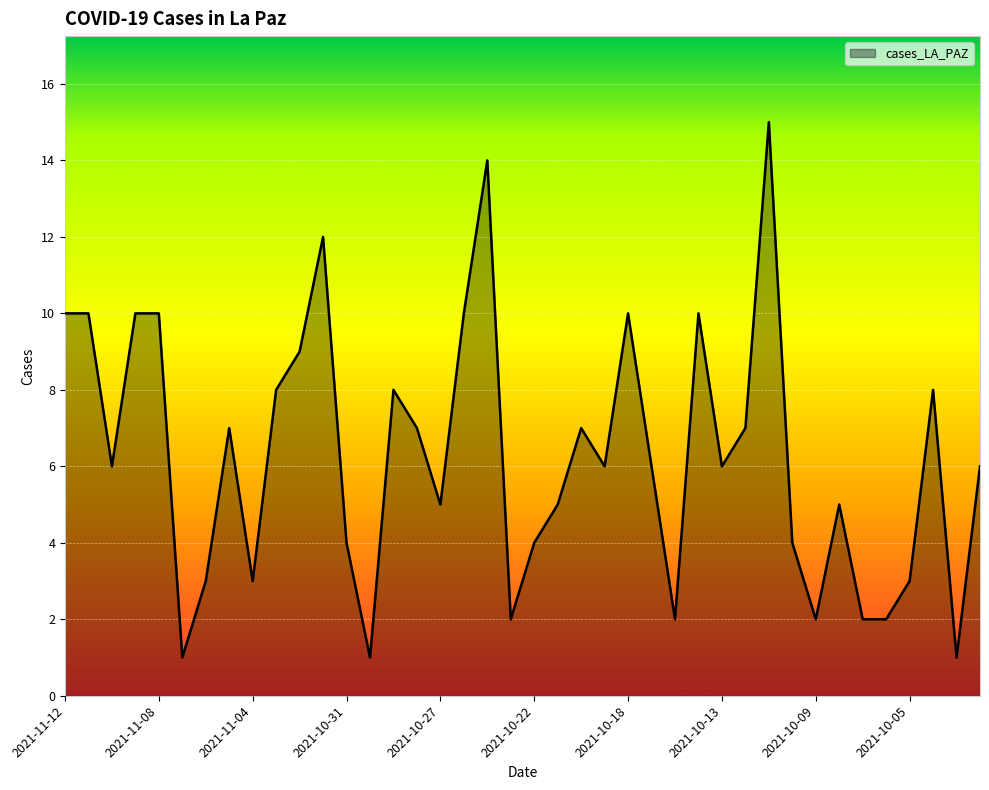

What is the difference between the second highest and second lowest values?

13